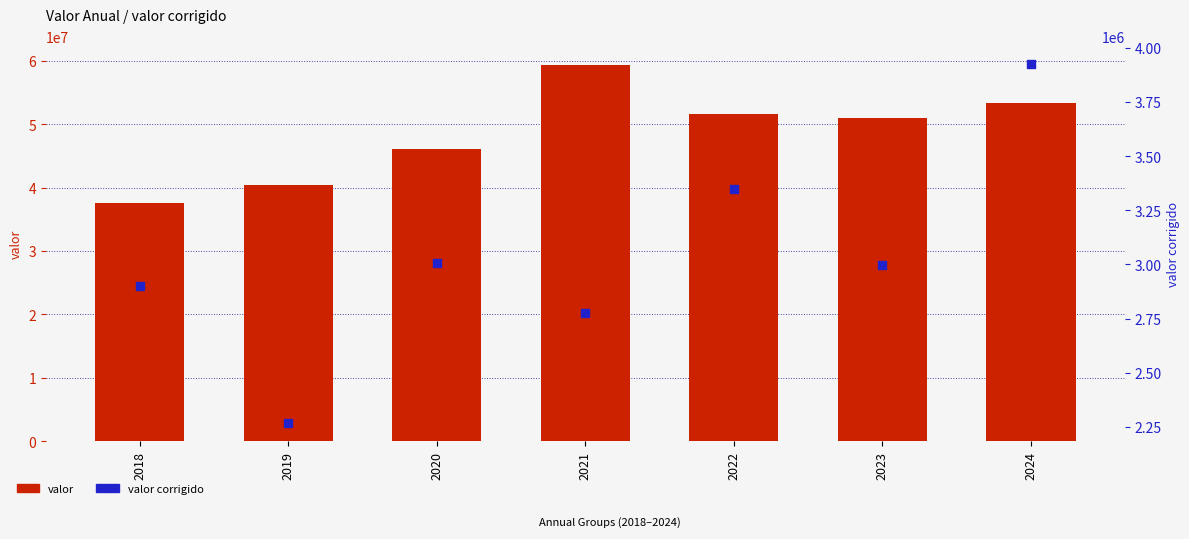

Which series has the widest spread of Y values?

valor